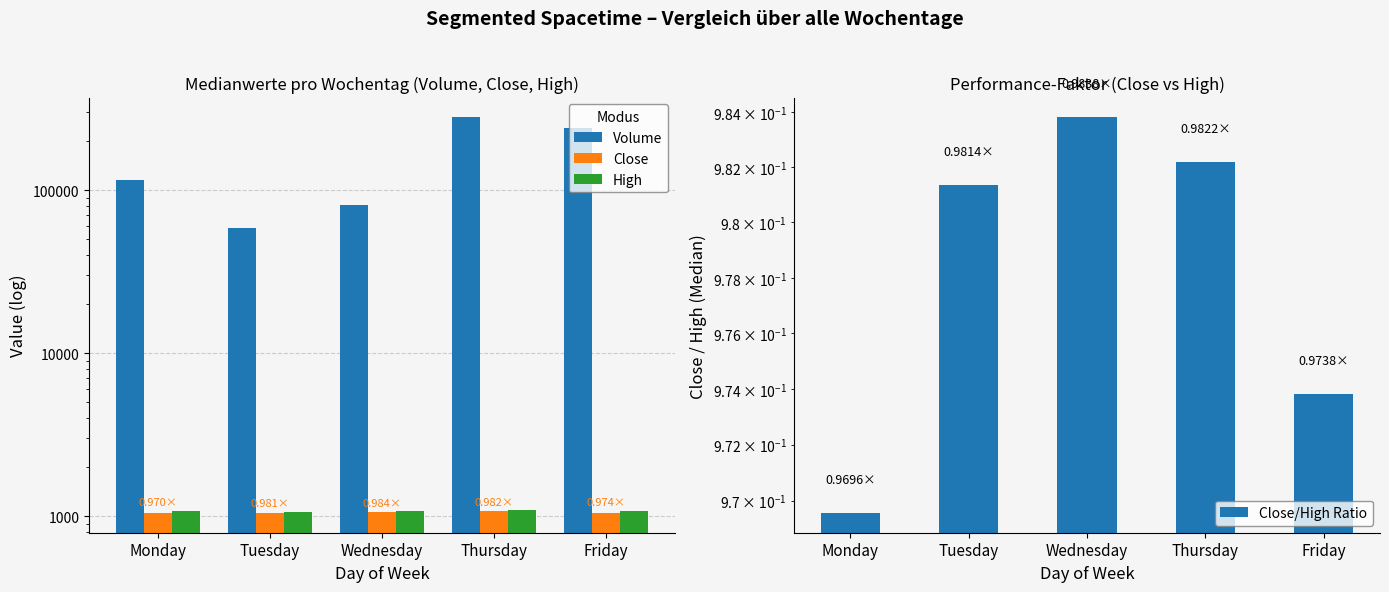

What is the minimum value for Close?

1045.8